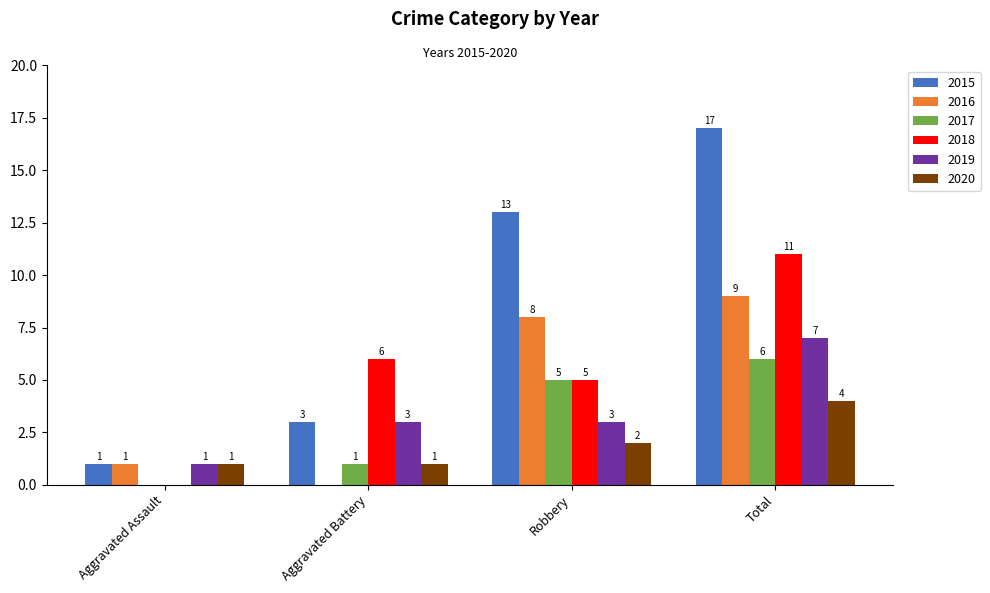

What is the average value of the 2019 series?

4